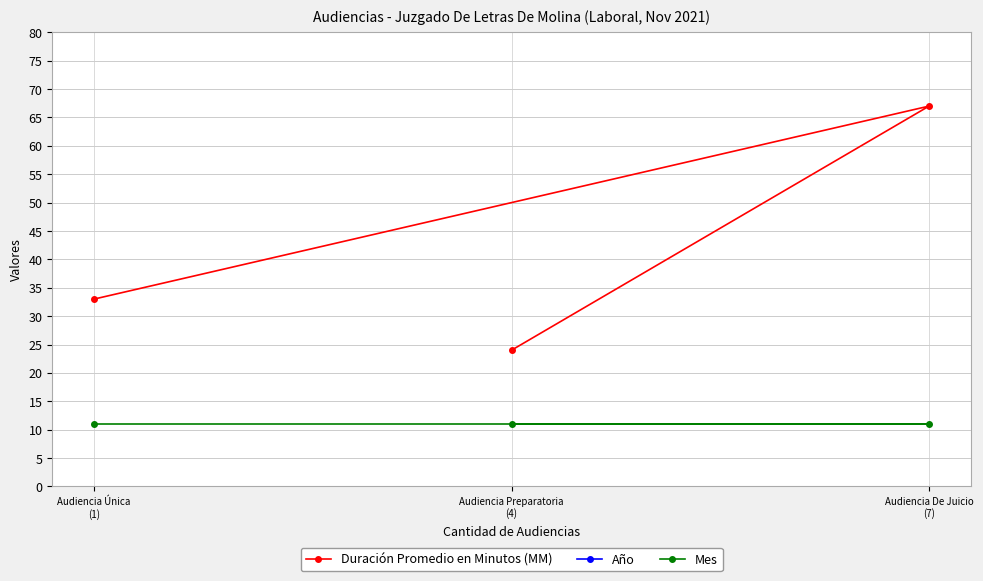

How many categories are shown in the chart?

3